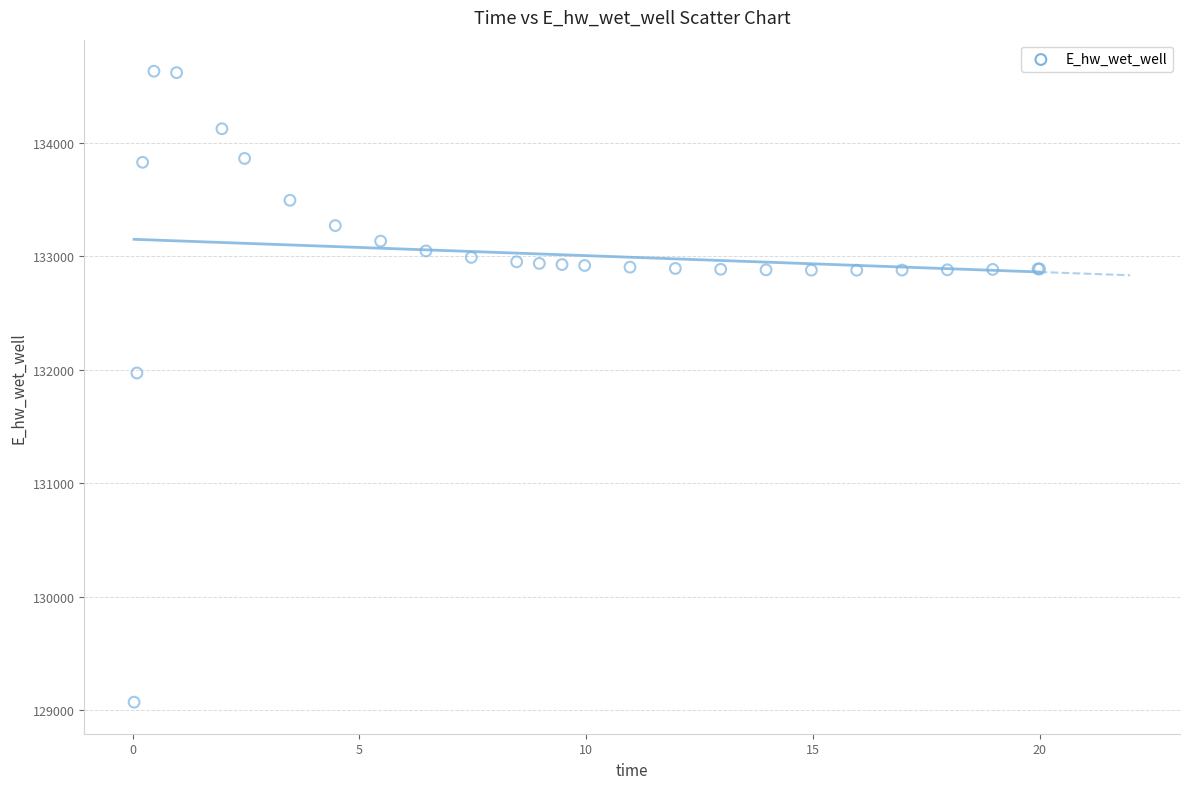

What Y value in the scatter plot is closest to 131849?

131970.4